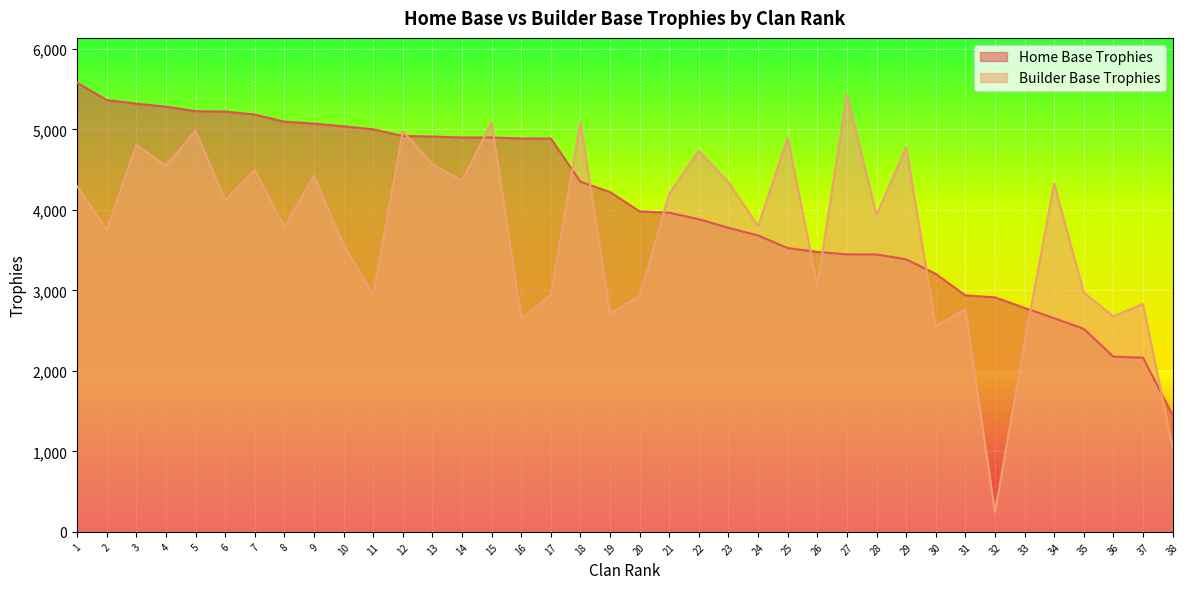

How many interior local valleys does the Builder Base Trophies series have?

14